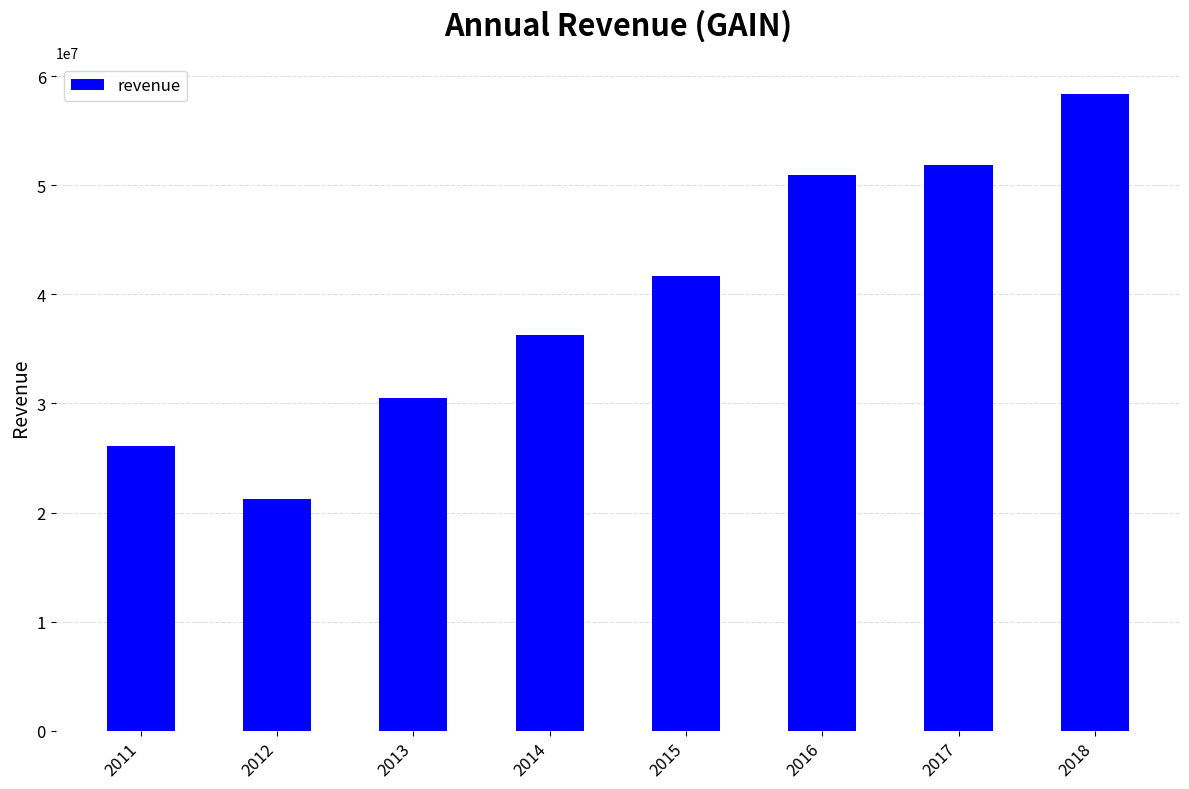

List the labels in order of value, largest first.

2018, 2017, 2016, 2015, 2014, 2013, 2011, 2012